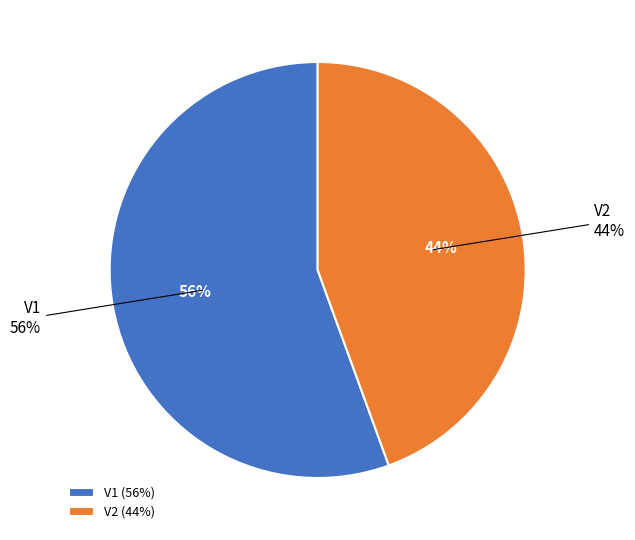

To the nearest percent, what percentage of the pie is V2?

44%